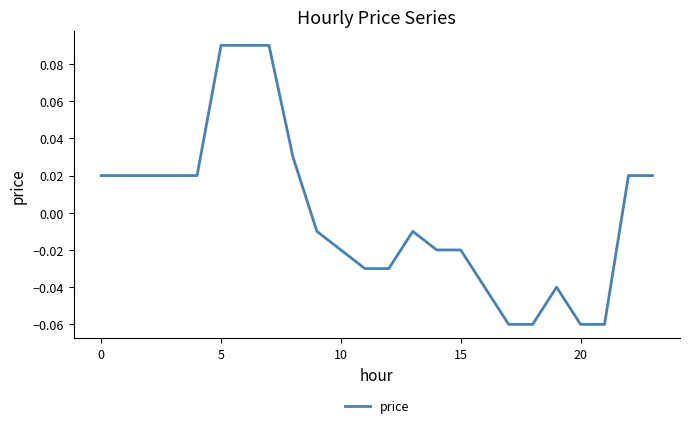

How many lines are shown in the chart?

1